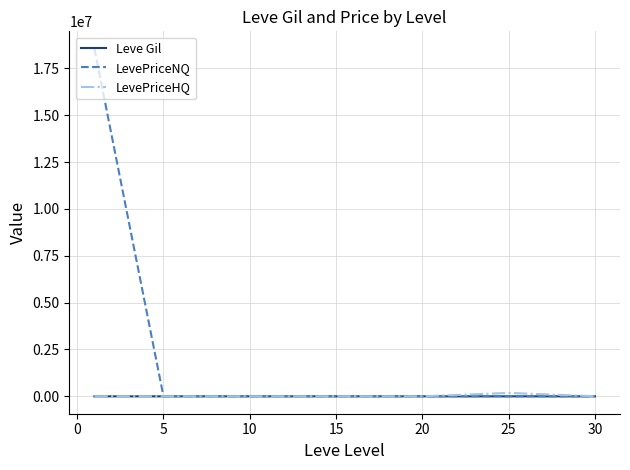

Which series has the largest total across all categories?

LevePriceNQ